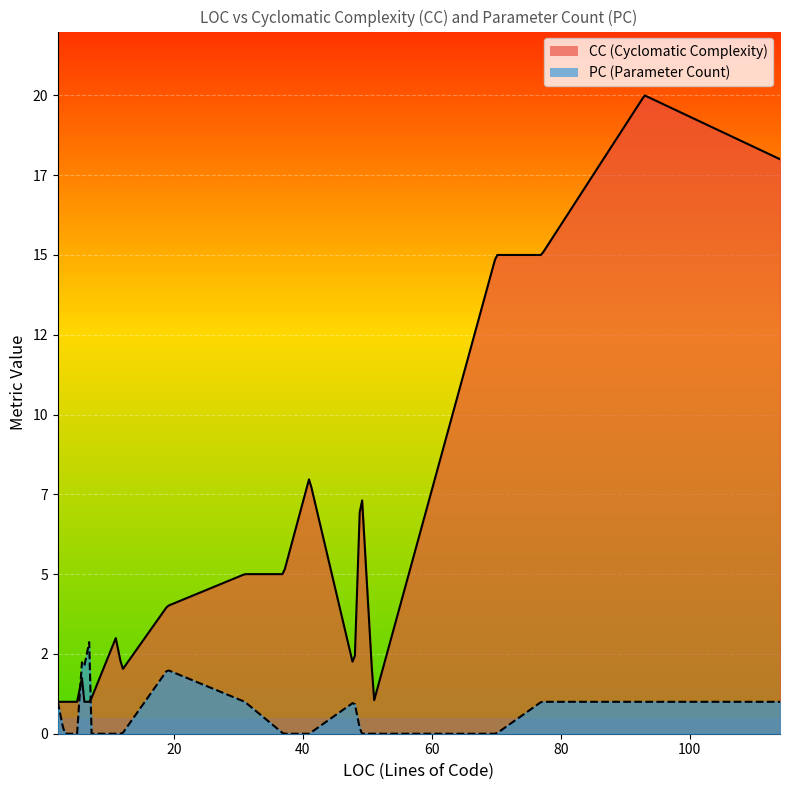

What is the maximum value for PC?

3